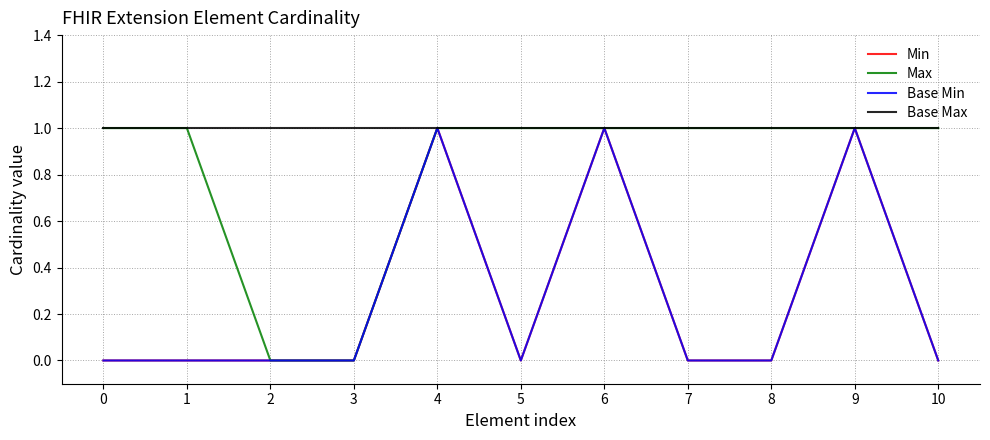

Which series has the largest total across all categories?

Base Max